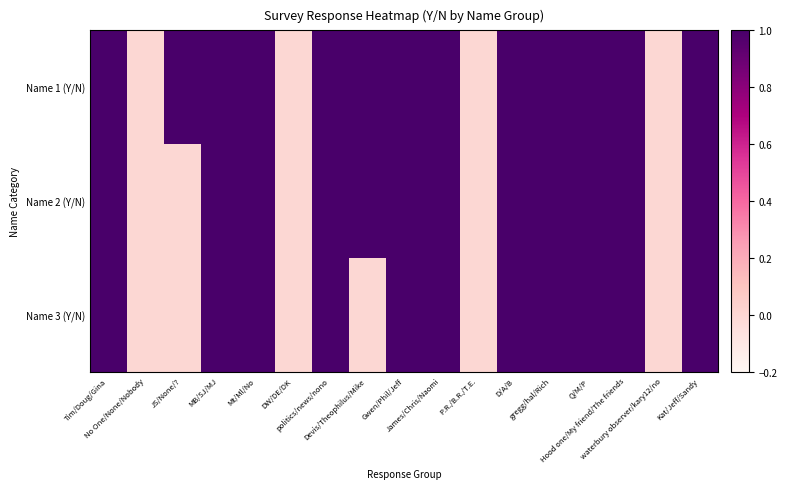

Which series changed the most between gregg/hal/Rich and waterbury observer/kary12/no?

Name 1 (Y/N)